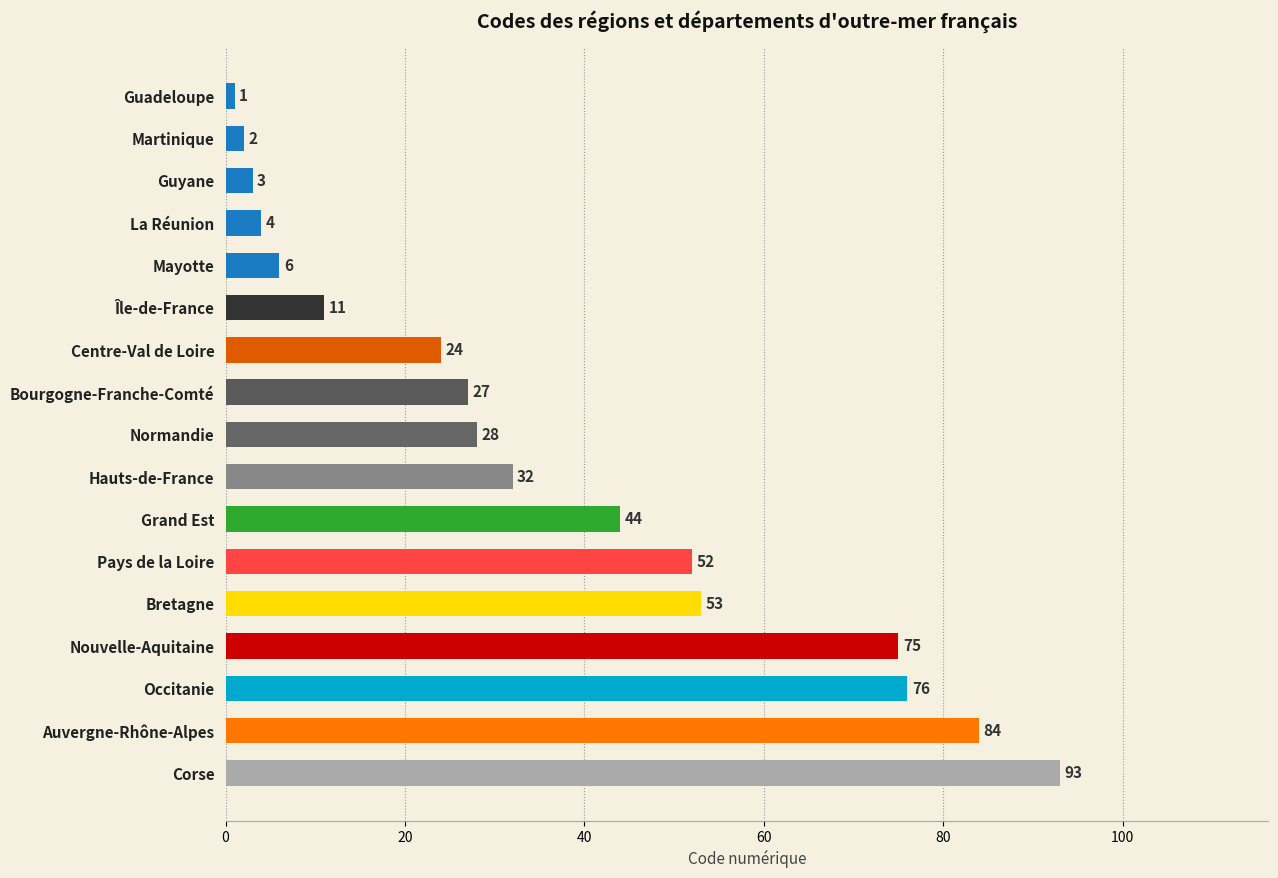

What is the difference between the maximum and minimum values?

92